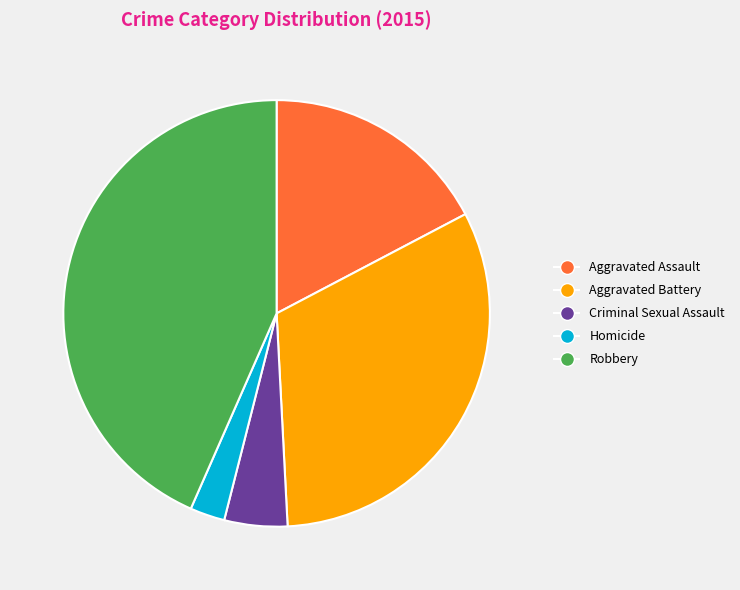

How many segments does this pie chart have?

5